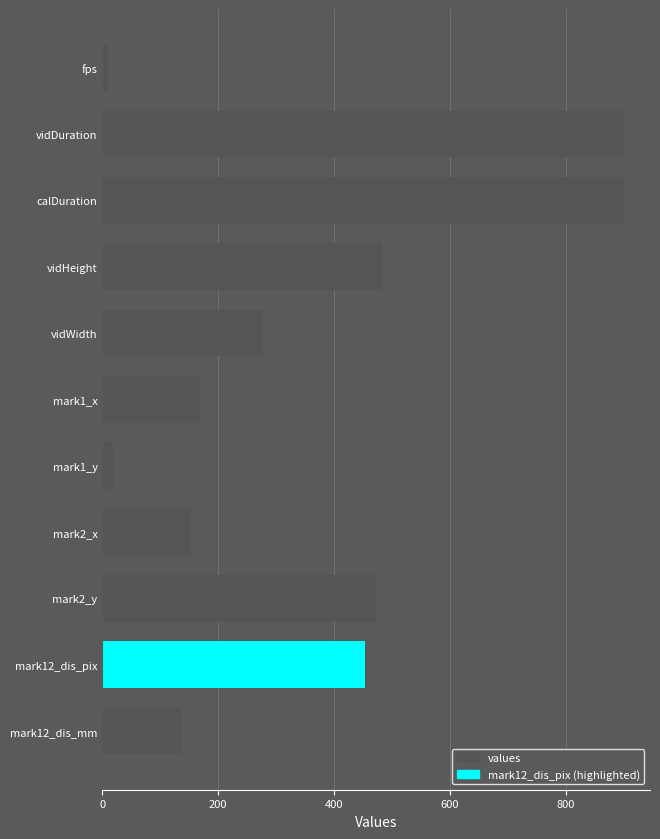

Approximately how many times larger is the value at vidWidth compared to mark2_y?

0.6